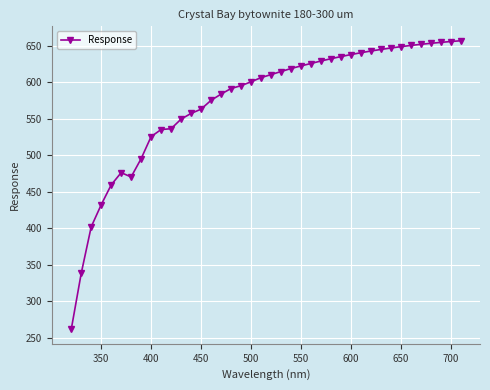

What is the sum of all values?

22919.4